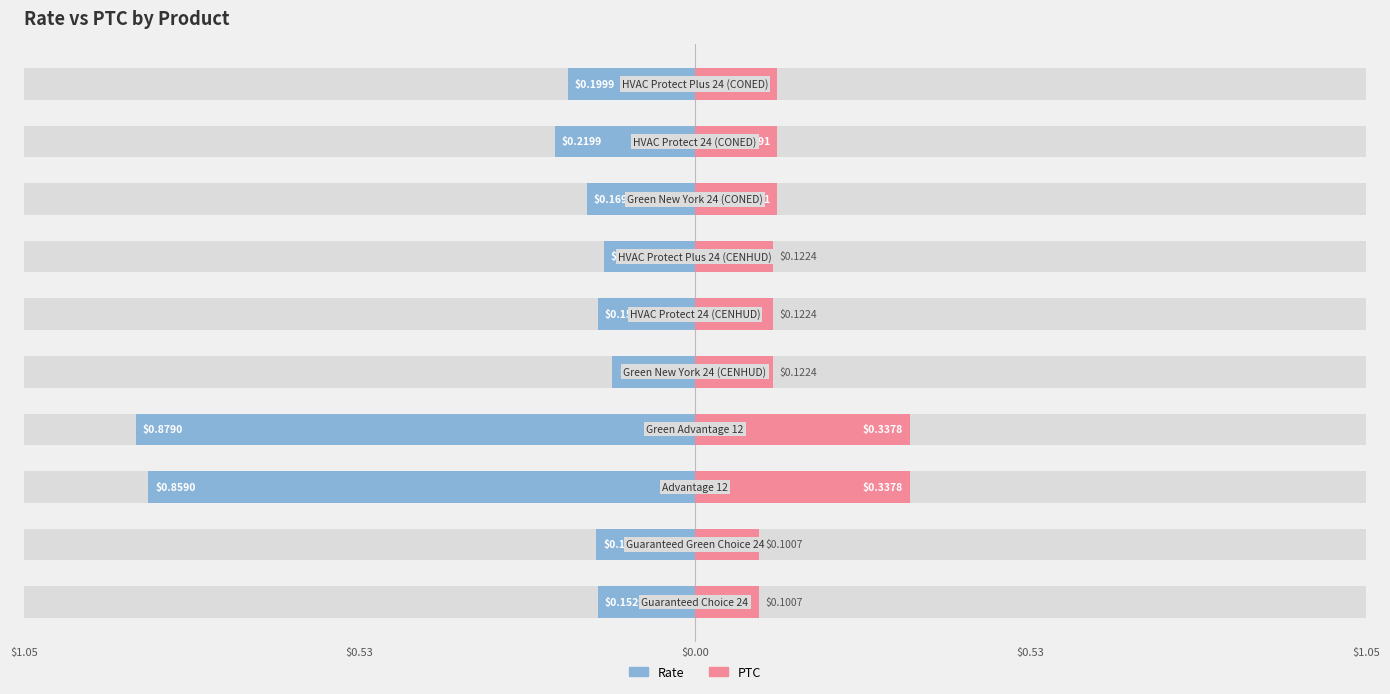

Count the Rate values in the range 0 to 1.

10